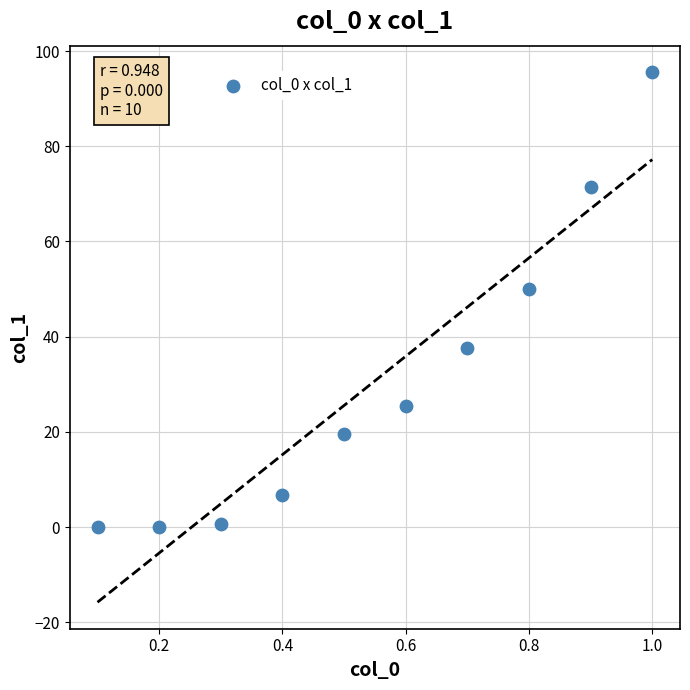

What Y value in the scatter plot is closest to 47?

50.0